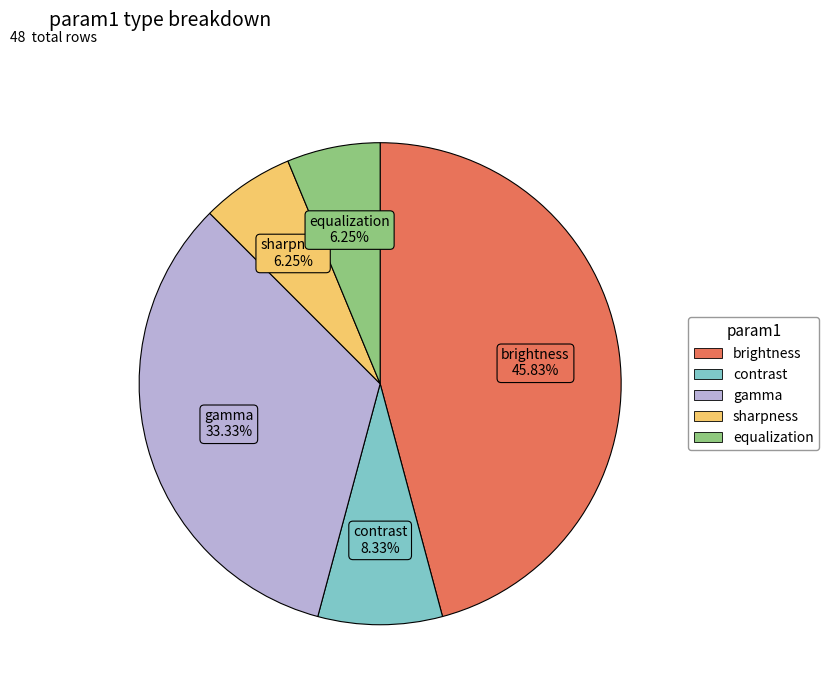

What is the total percentage of gamma and equalization?

39.6%